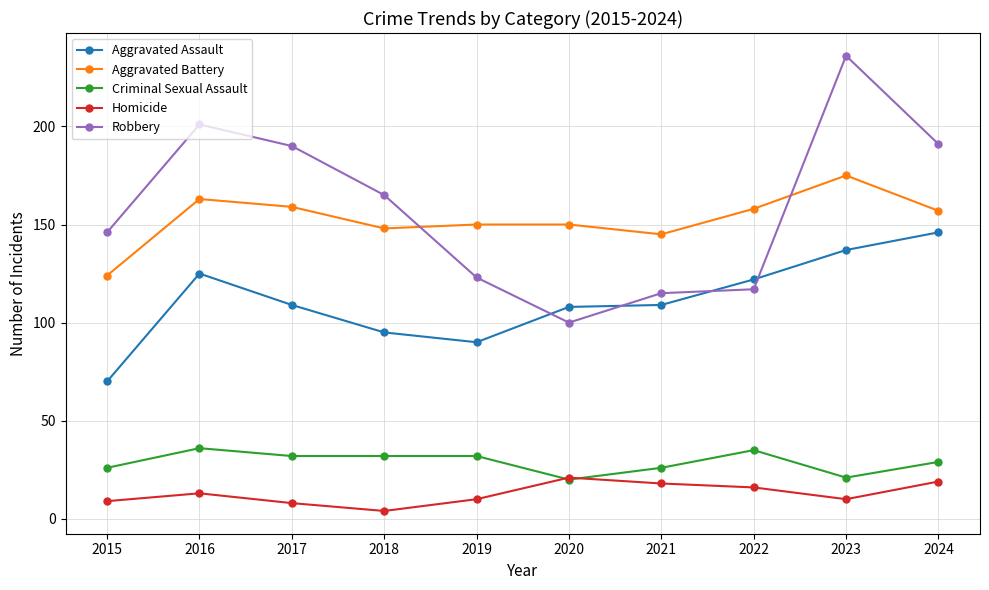

Is the value of Criminal Sexual Assault at 2021 greater than the value of Homicide at 2019?

Yes